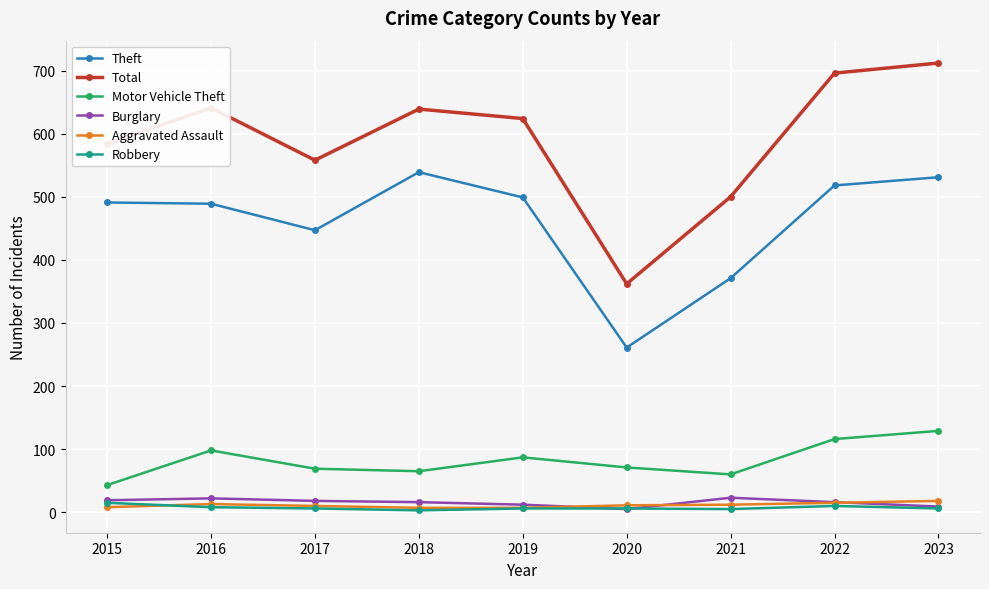

How many distinct data groups are displayed?

6